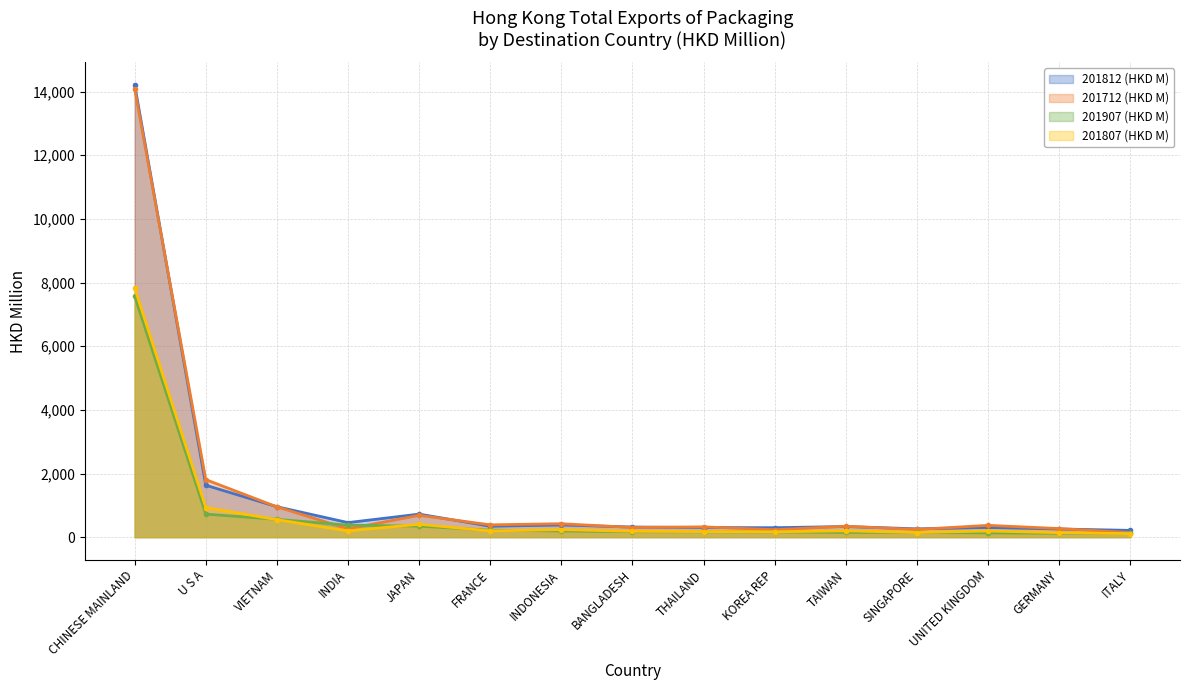

True or false: 201712 (HKD M) and 201907 (HKD M) intersect in this chart.

True